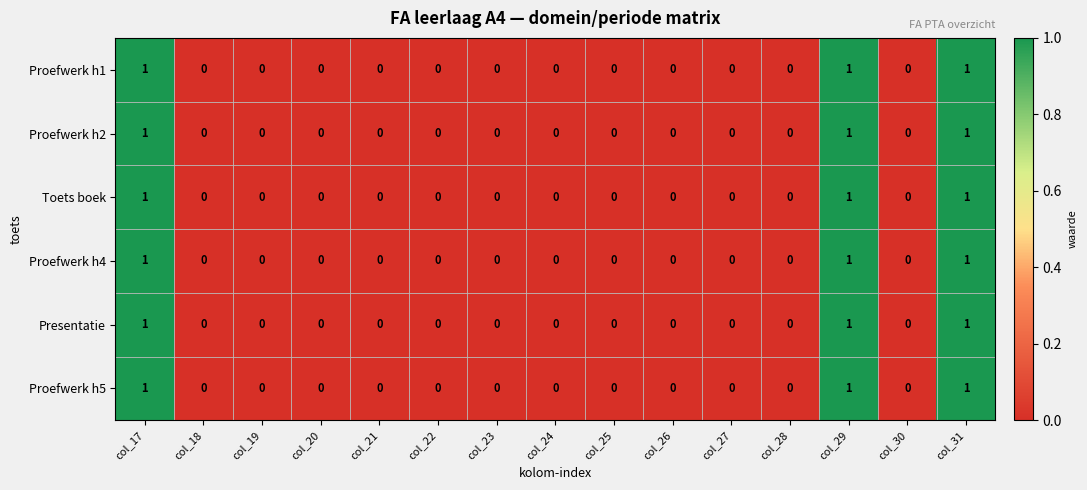

How many Toets boek values are between 0 and 1?

15